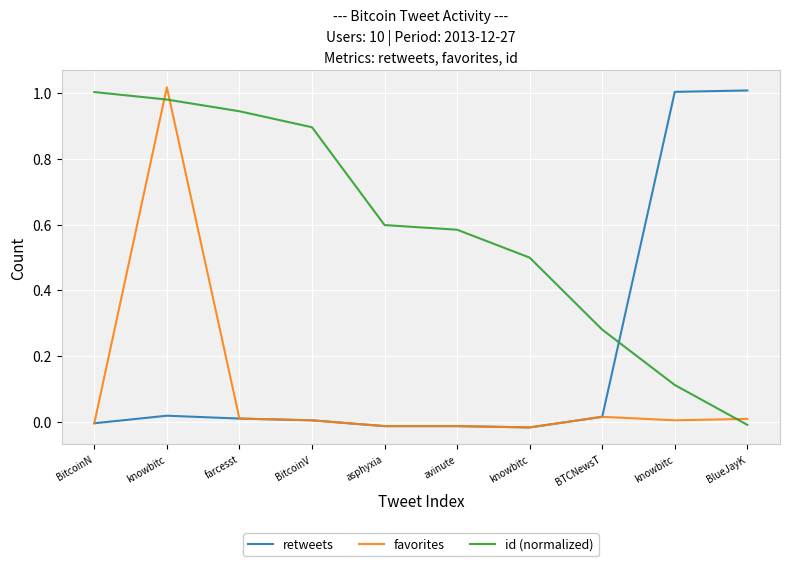

Which category has the lowest value in the id (normalized) series?

BlueJayK